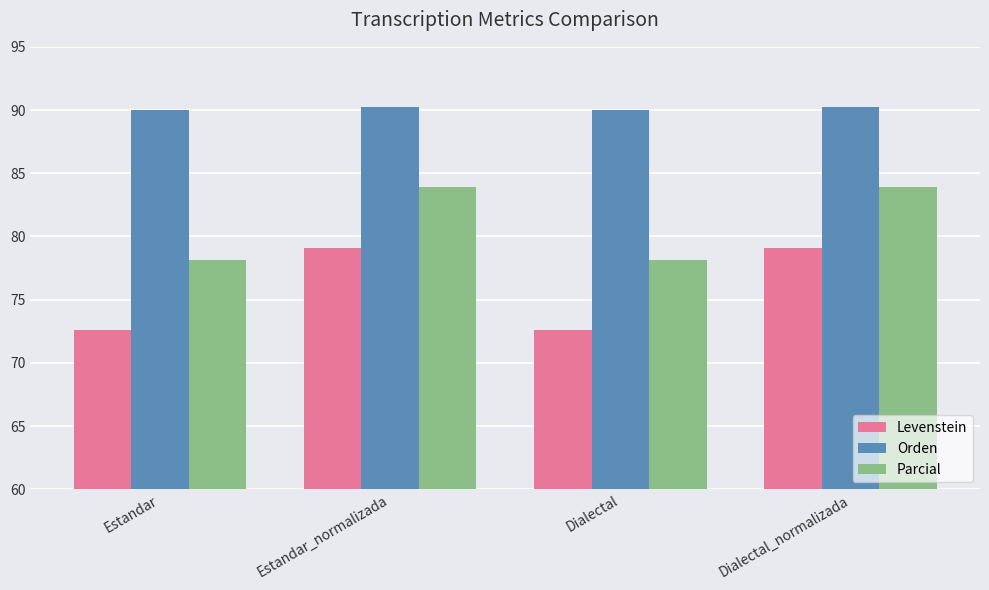

What is the minimum value for Levenstein?

72.6